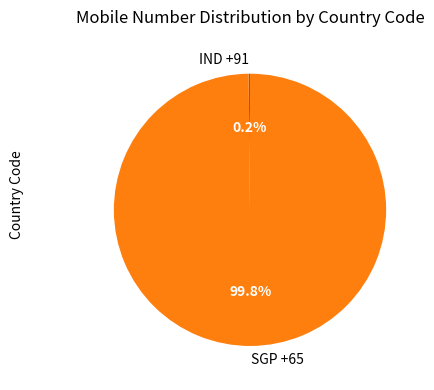

Is SGP +65 the majority of the pie?

Yes